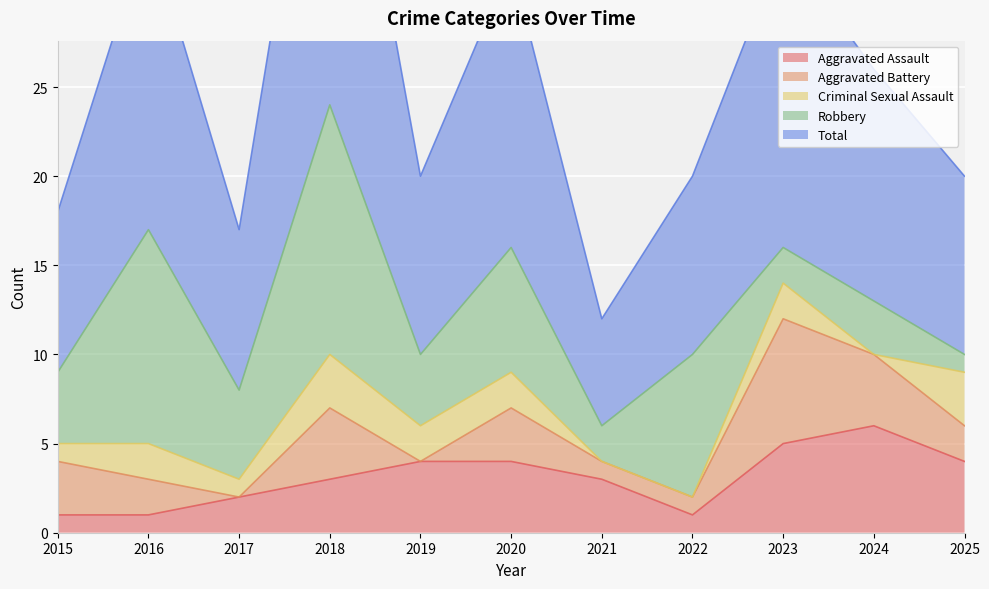

At which label does Criminal Sexual Assault first exceed 2?

2018